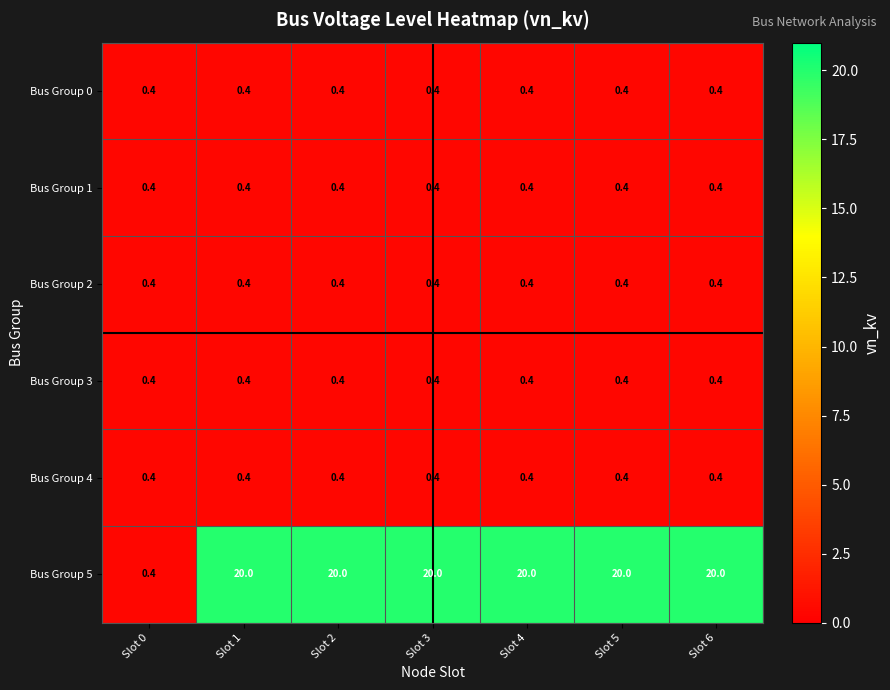

The Bus Group 0 series shows 0.4 at Slot 6. True or false?

True